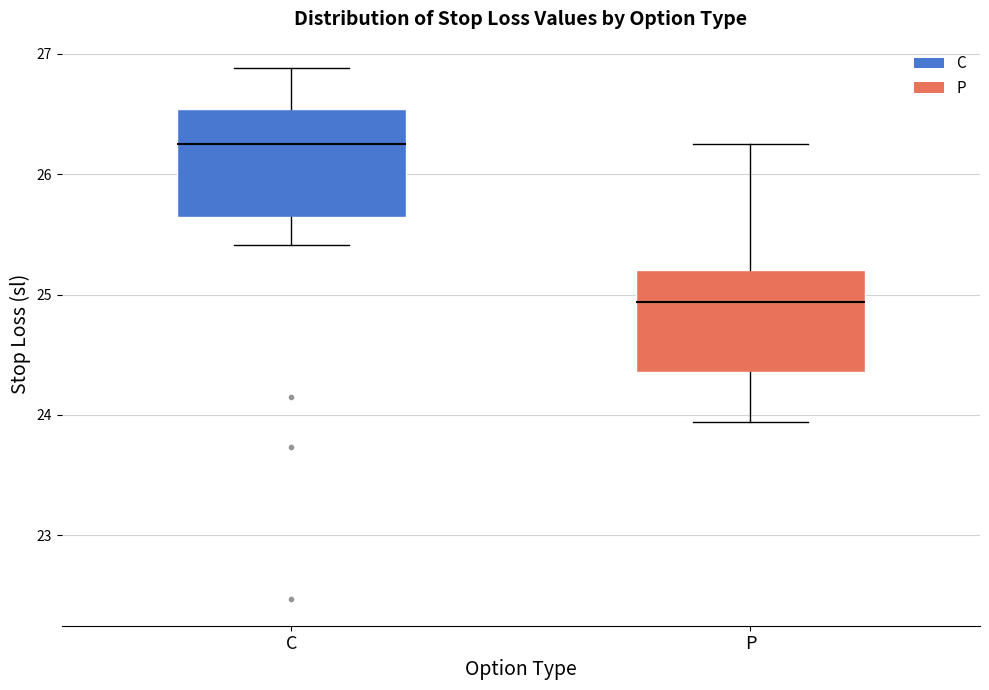

Which box has the lowest median line?

P